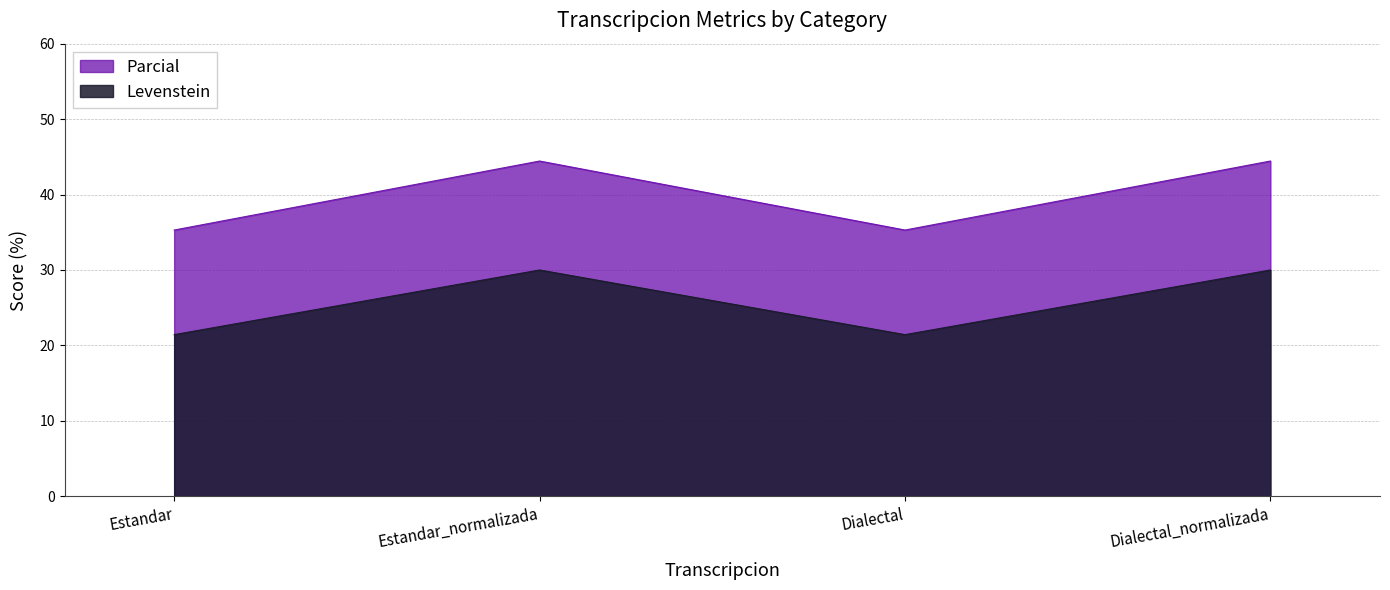

What is the total value across all series at Estandar?

56.7